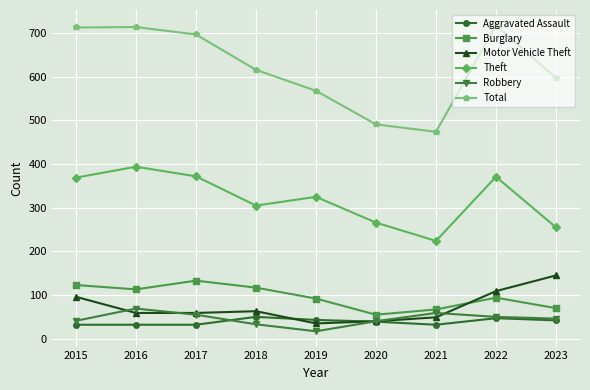

How many interior local valleys does the Total series have?

1